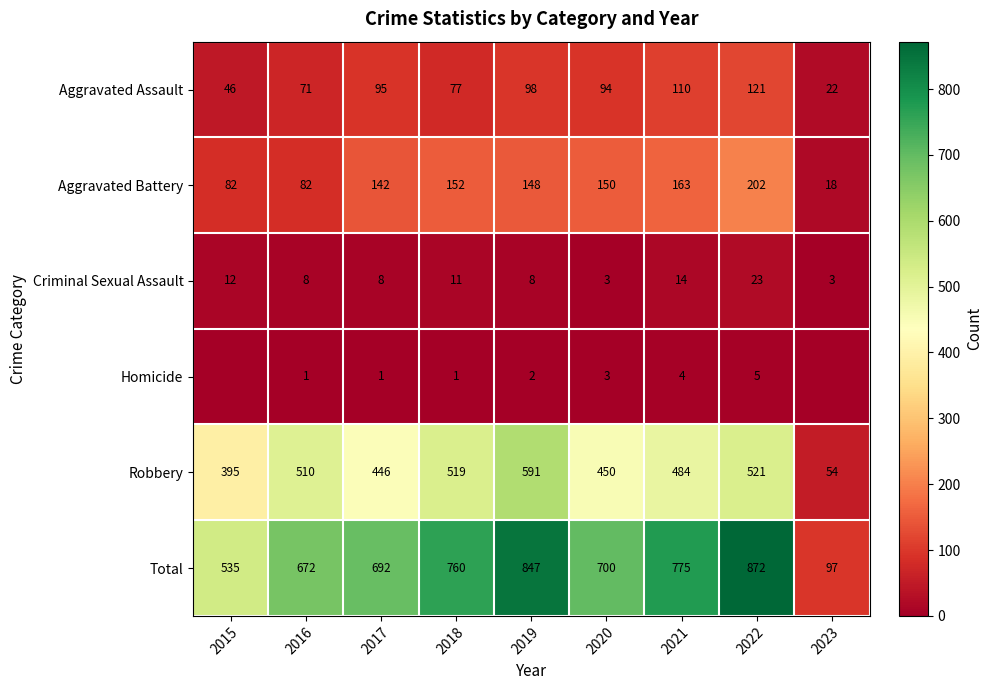

Rank the series at 2017 from highest to lowest value.

Total, Robbery, Aggravated Battery, Aggravated Assault, Criminal Sexual Assault, Homicide